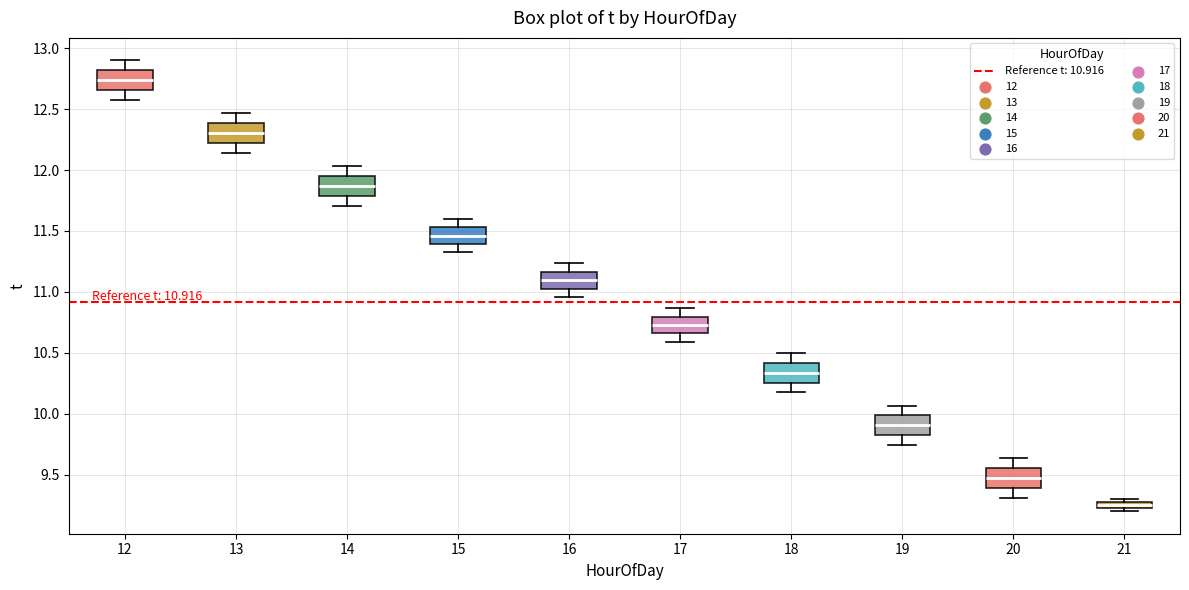

Which box has the lowest median line?

21